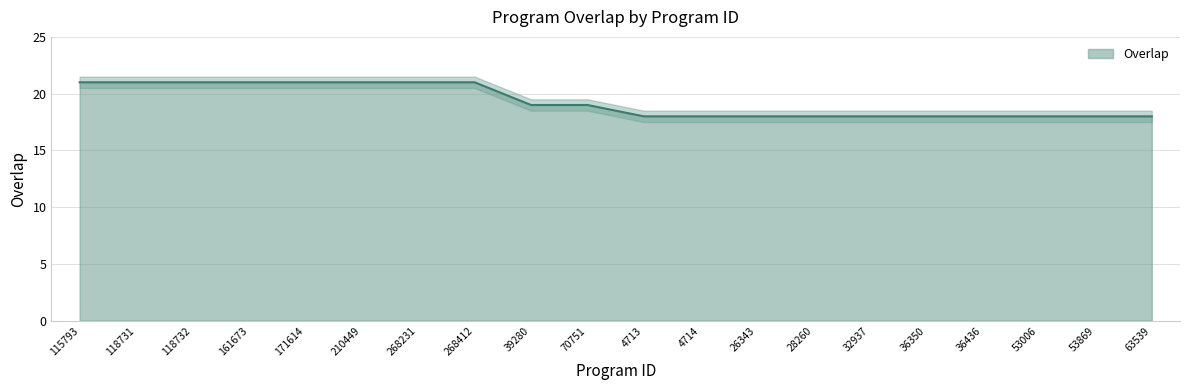

What is the smallest value displayed?

18